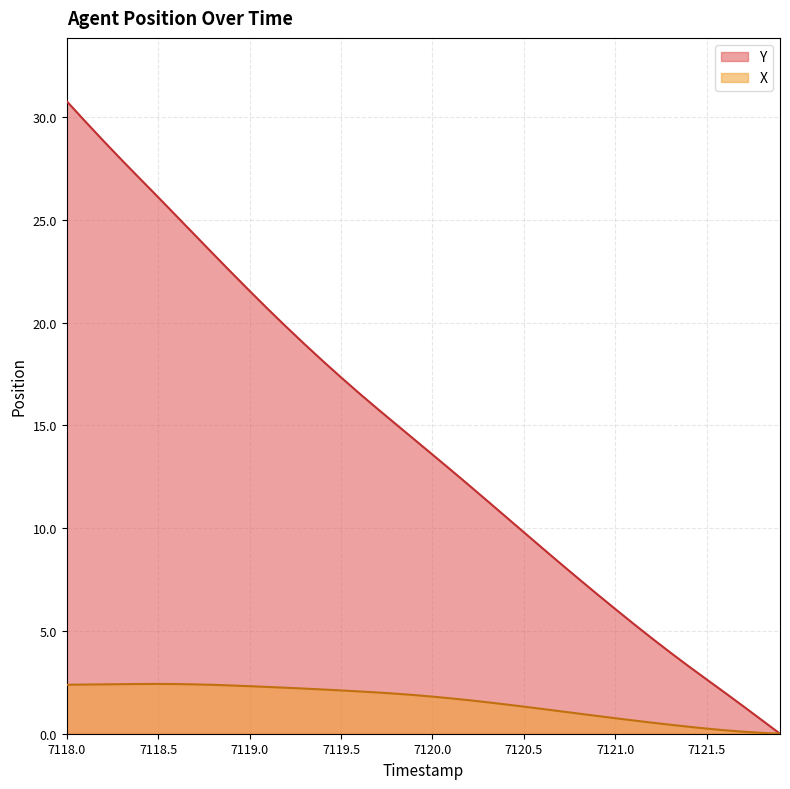

At which category does the chart reach its peak across all series?

7118.0